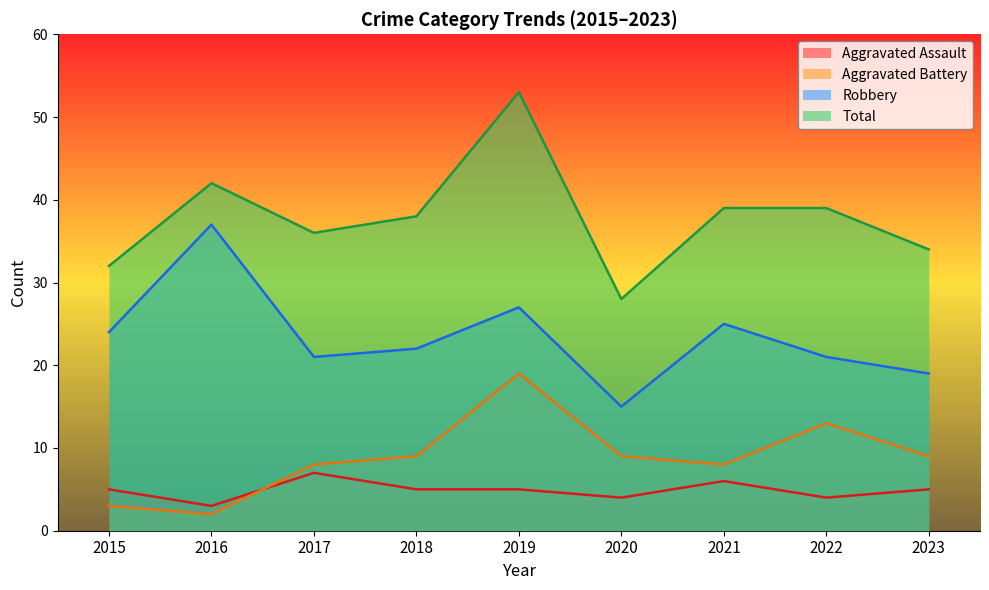

At which category does the chart reach its minimum across all series?

2016